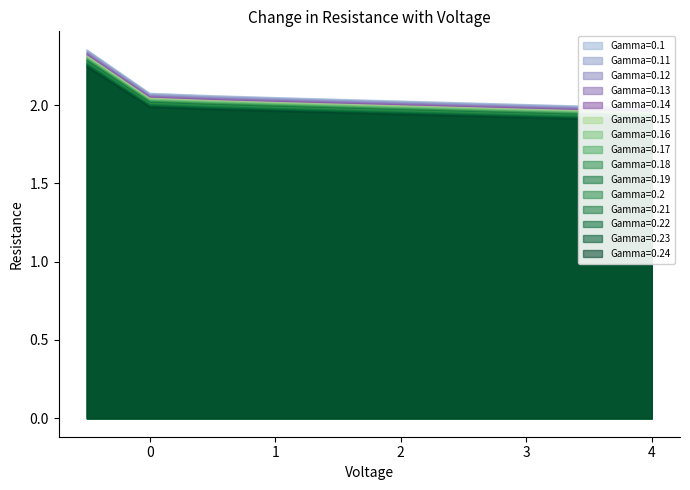

What is the difference between the maximum and minimum values?

0.4